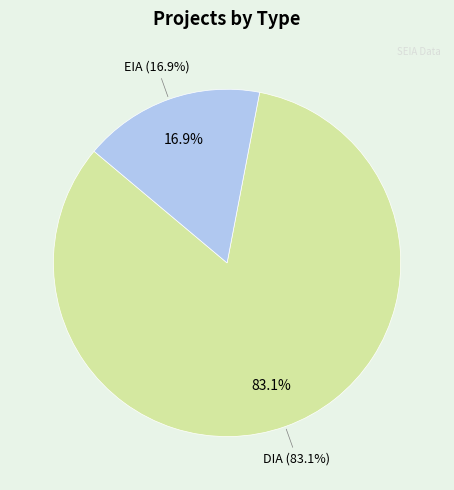

Is DIA the majority of the pie?

Yes